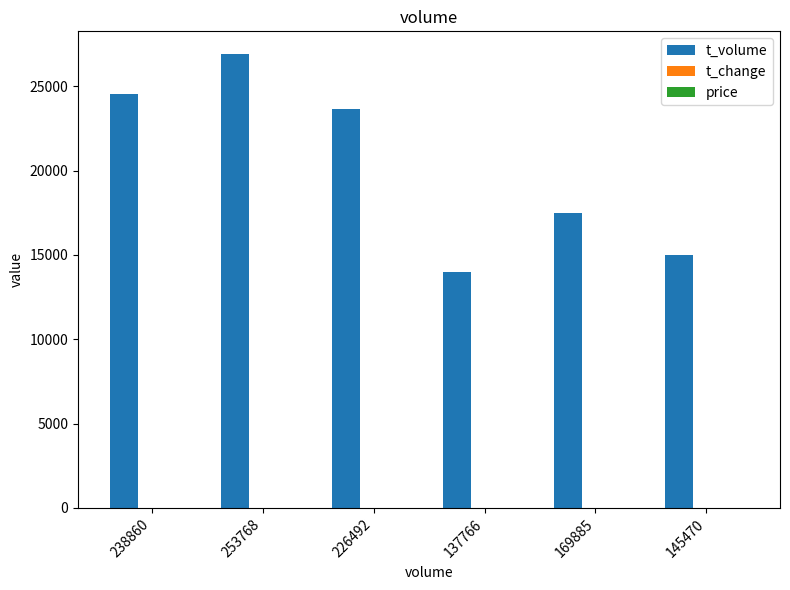

Which series has the widest spread of values?

t_volume